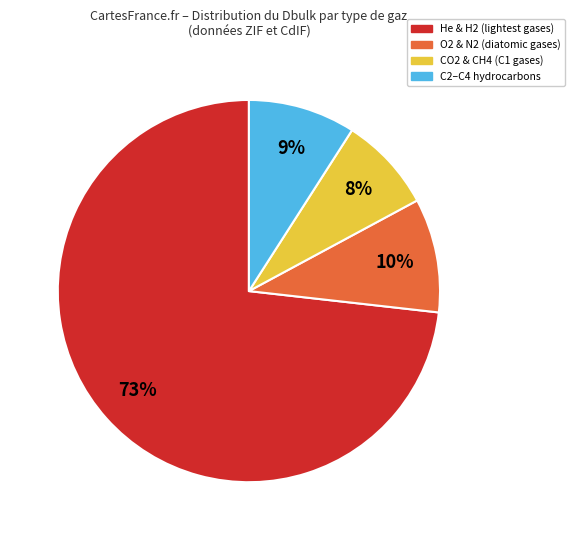

To the nearest percent, what is the average slice percentage?

25%